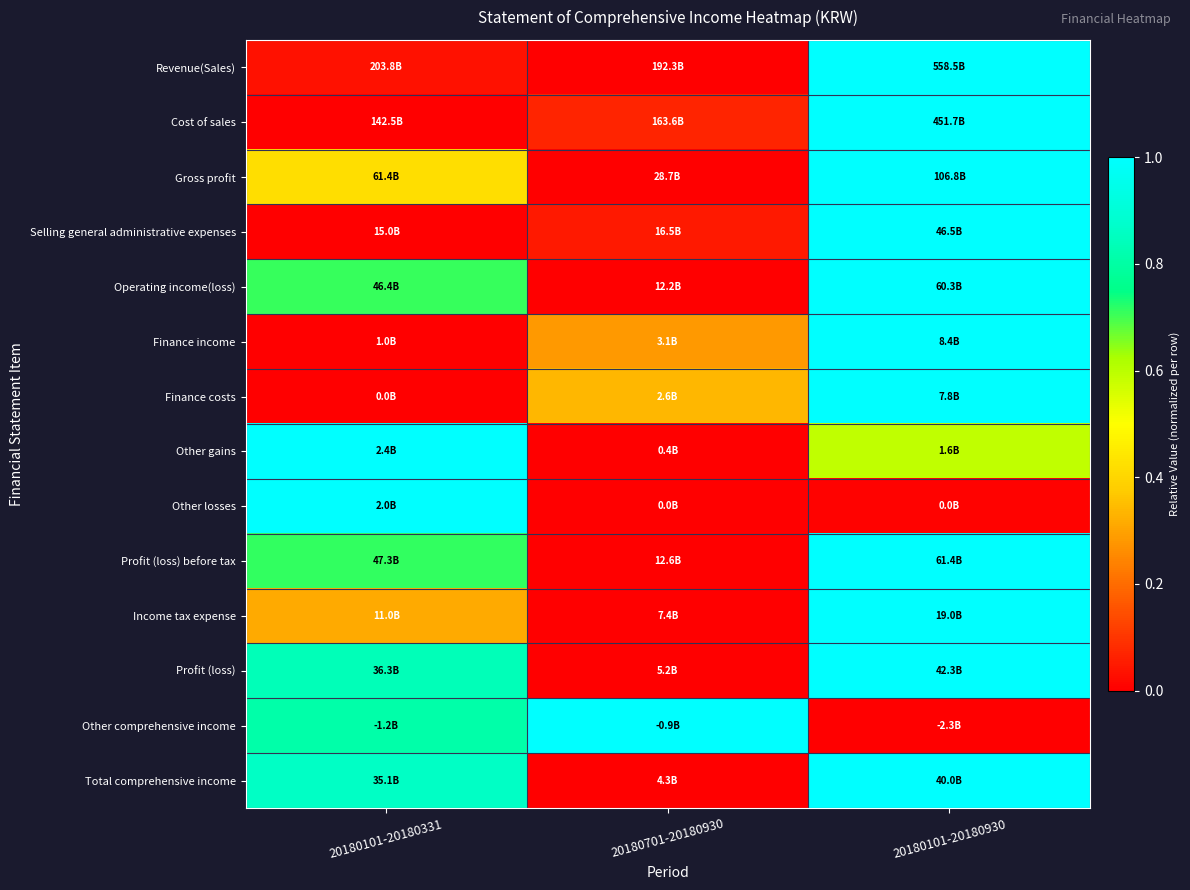

Reading right to left, what are all the values shown in this chart?

Revenue(Sales): 20180101-20180930=1.0	20180701-20180930=0.0	20180101-20180331=0.0
Cost of sales: 20180101-20180930=1.0	20180701-20180930=0.1	20180101-20180331=0.0
Gross profit: 20180101-20180930=1.0	20180701-20180930=0.0	20180101-20180331=0.4
Selling general administrative expenses: 20180101-20180930=1.0	20180701-20180930=0.0	20180101-20180331=0.0
Operating income(loss): 20180101-20180930=1.0	20180701-20180930=0.0	20180101-20180331=0.7
Finance income: 20180101-20180930=1.0	20180701-20180930=0.3	20180101-20180331=0.0
Finance costs: 20180101-20180930=1.0	20180701-20180930=0.3	20180101-20180331=0.0
Other gains: 20180101-20180930=0.6	20180701-20180930=0.0	20180101-20180331=1.0
Other losses: 20180101-20180930=0.0	20180701-20180930=0.0	20180101-20180331=1.0
Profit (loss) before tax: 20180101-20180930=1.0	20180701-20180930=0.0	20180101-20180331=0.7
Income tax expense: 20180101-20180930=1.0	20180701-20180930=0.0	20180101-20180331=0.3
Profit (loss): 20180101-20180930=1.0	20180701-20180930=0.0	20180101-20180331=0.8
Other comprehensive income: 20180101-20180930=0.0	20180701-20180930=1.0	20180101-20180331=0.8
Total comprehensive income: 20180101-20180930=1.0	20180701-20180930=0.0	20180101-20180331=0.9